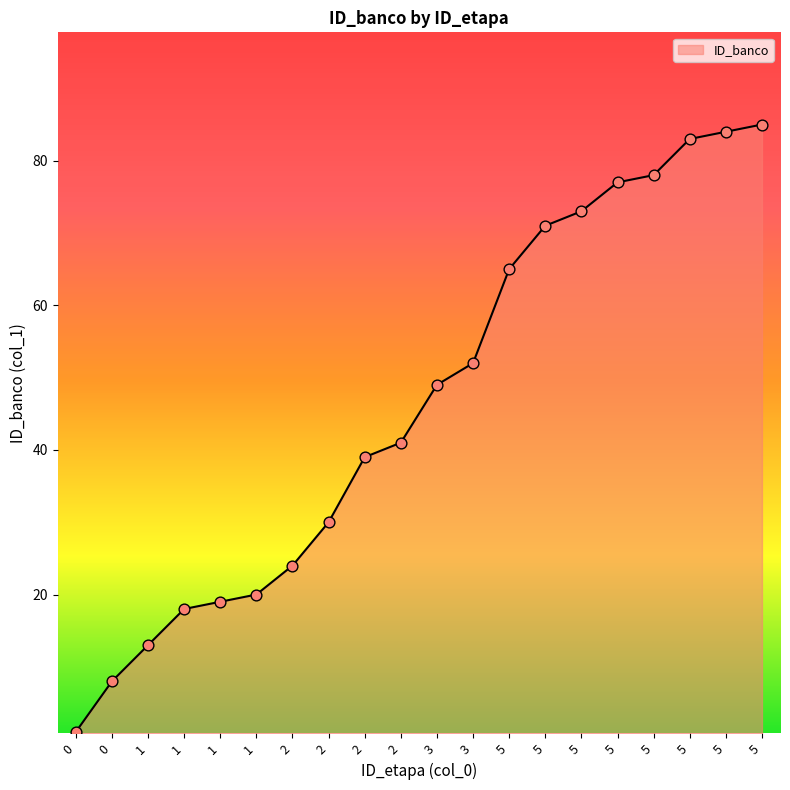

What is the ratio of the value at 5 to the value at 2?

1.7